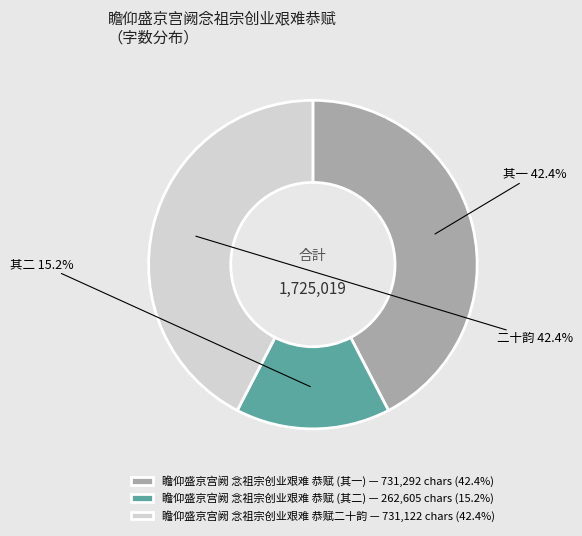

Is there any slice that represents more than half of the pie?

No